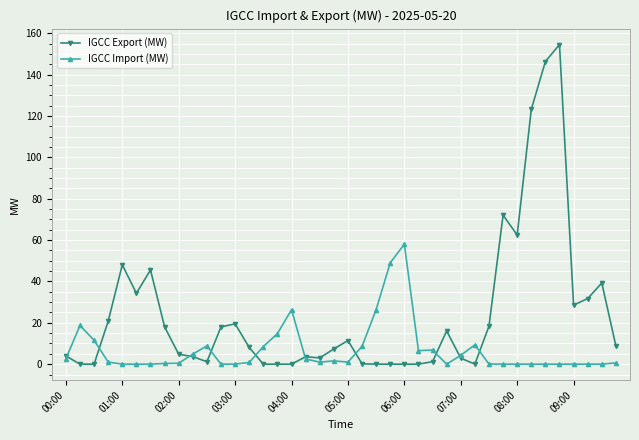

List the series in order of their peak value, highest first.

IGCC Export (MW), IGCC Import (MW)